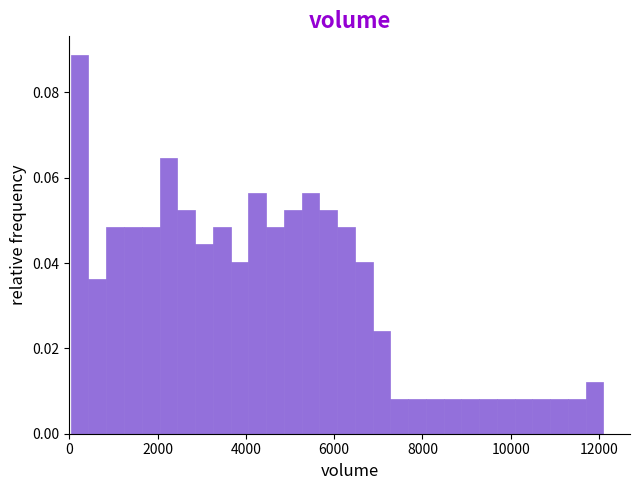

Read against the x-axis, roughly where is the centre of the tallest bar?

200